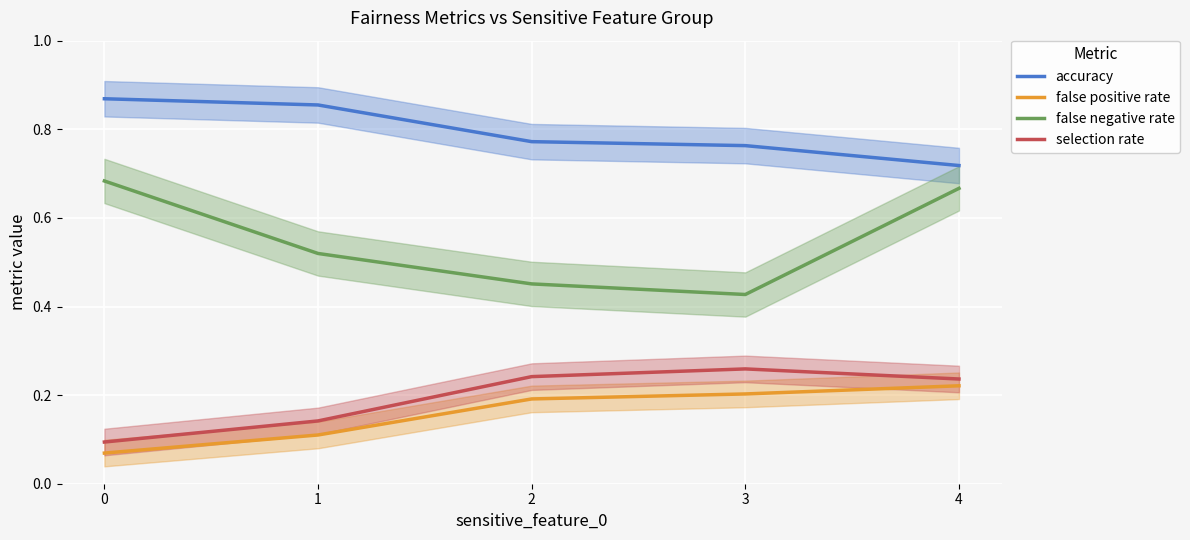

Where is false negative rate nearest to the value 0?

3